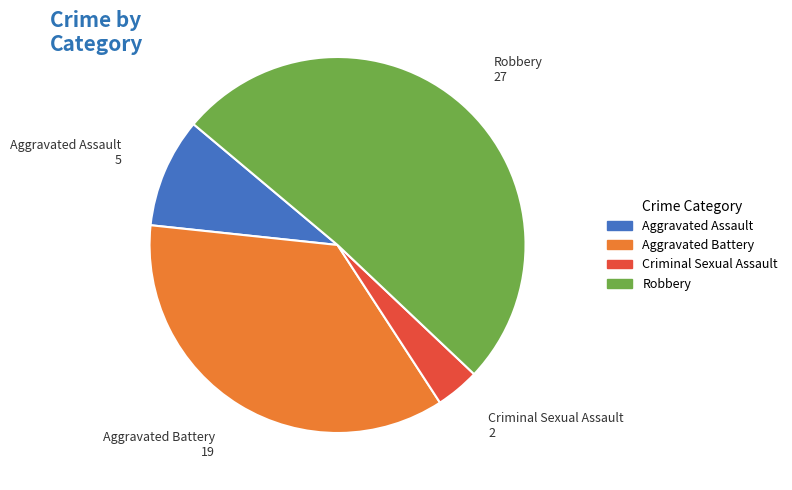

Is it true that Aggravated Battery is 44% of the pie?

False